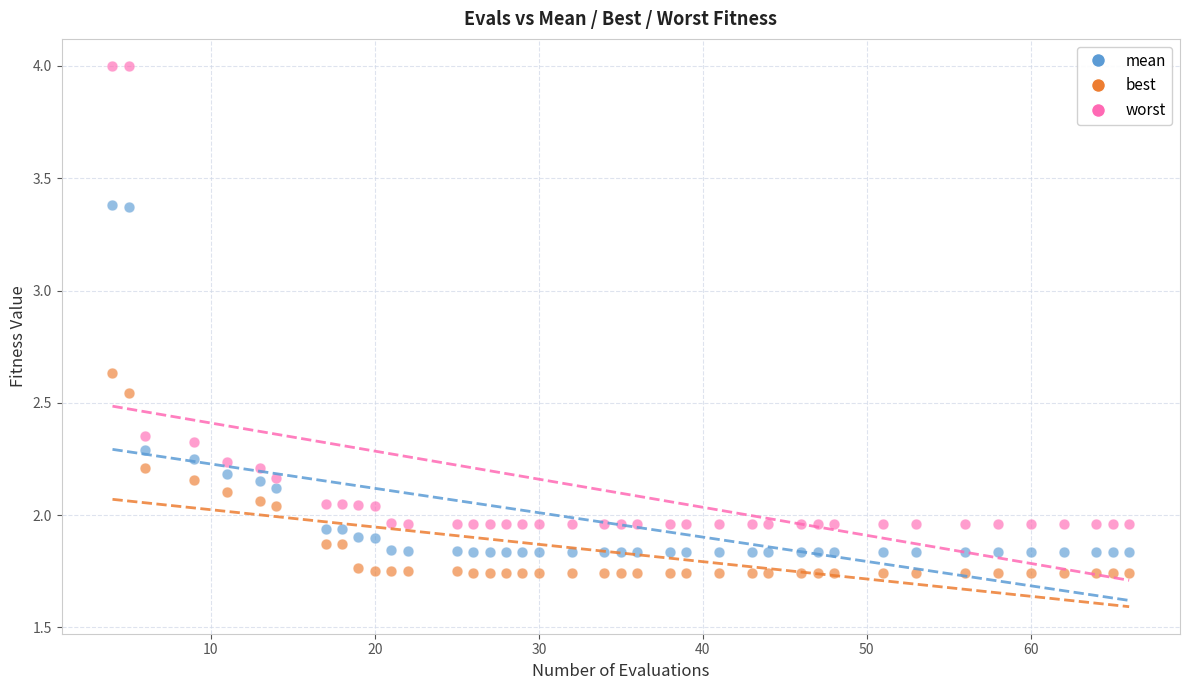

What are all the series names shown in the legend?

mean, best, worst